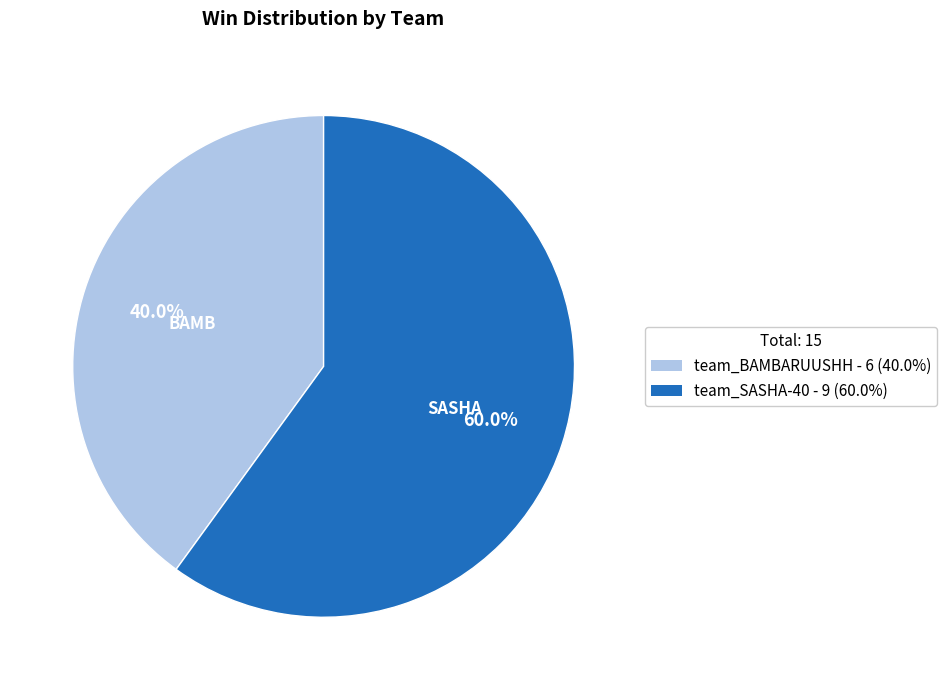

Does team_BAMBARUUSHH represent more than half of the total?

No